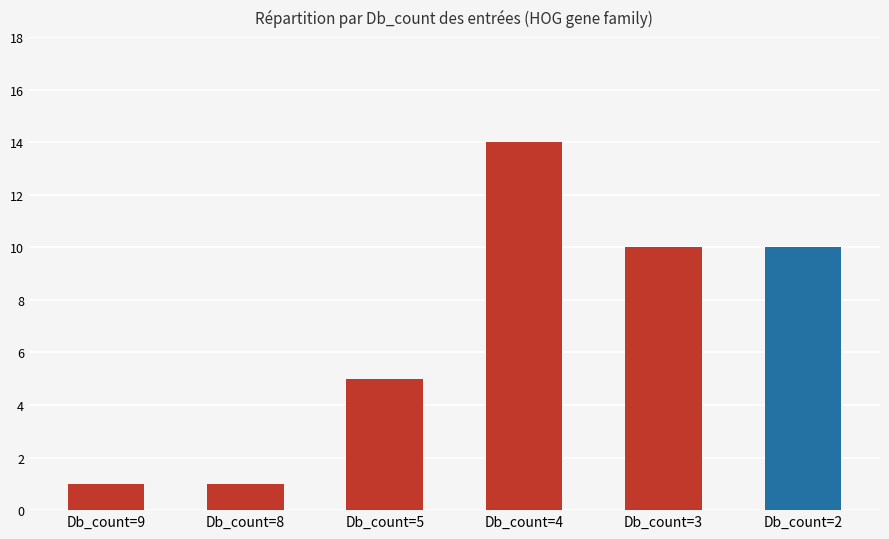

What is the sum of all values?

41